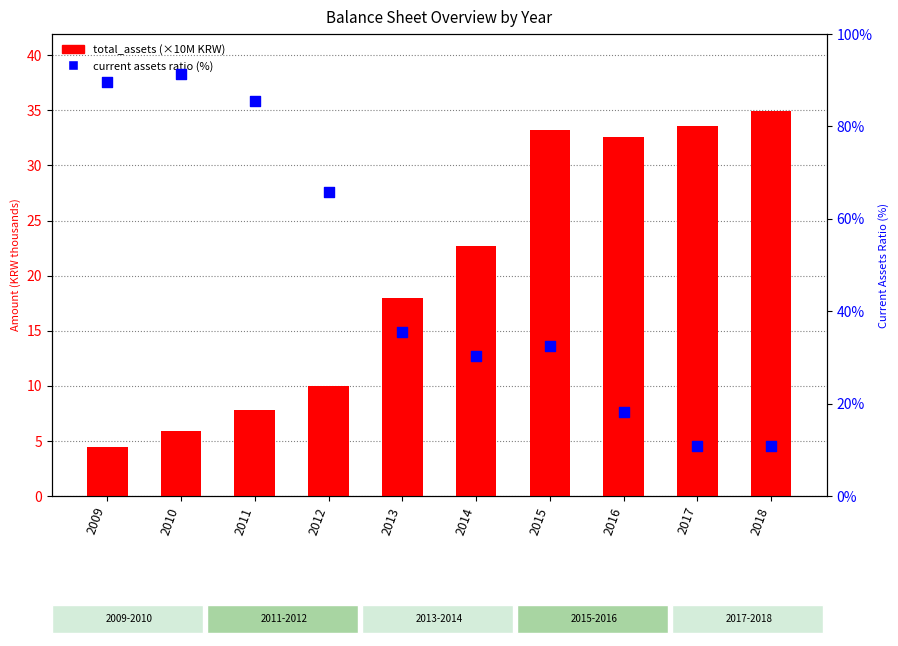

Which series reaches the minimum Y coordinate?

total_assets